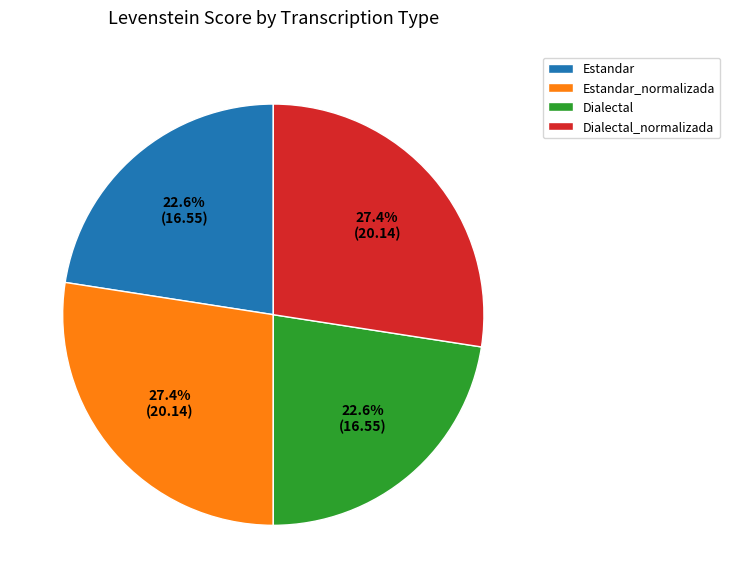

Do Estandar and Dialectal together represent more than half of the pie?

No